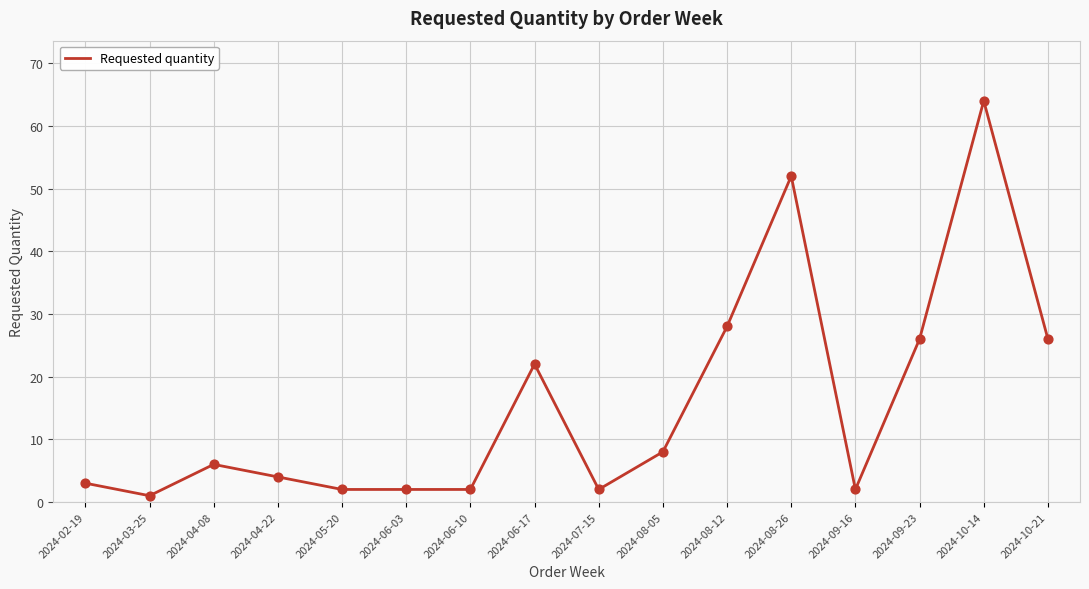

What is the ratio of the value at 2024-10-14 to the value at 2024-06-10?

32.0